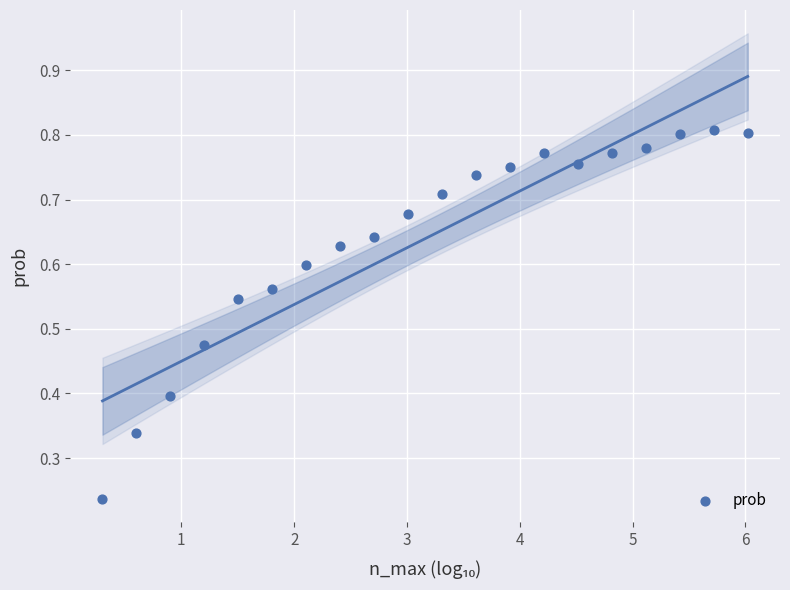

What is the range of X values (max minus min)?

5.7